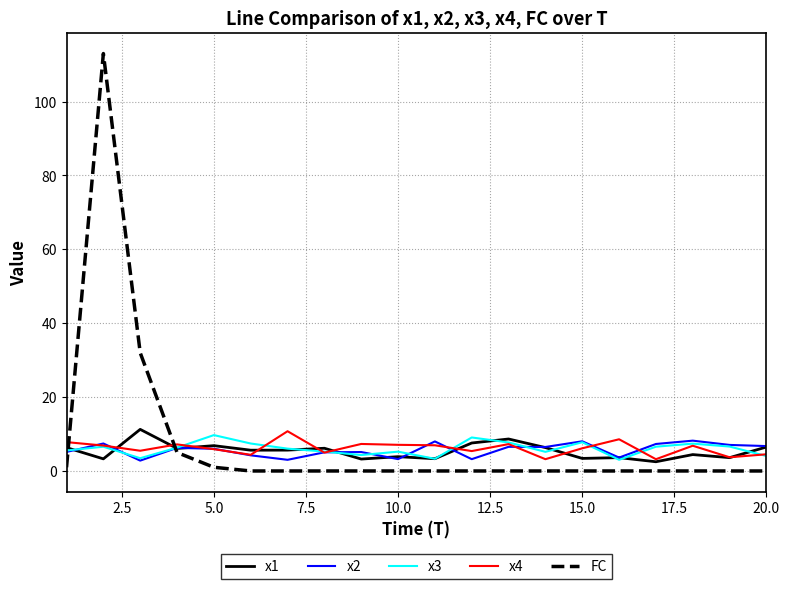

Which series ends up on top after the final intersection of x3 and FC?

x3